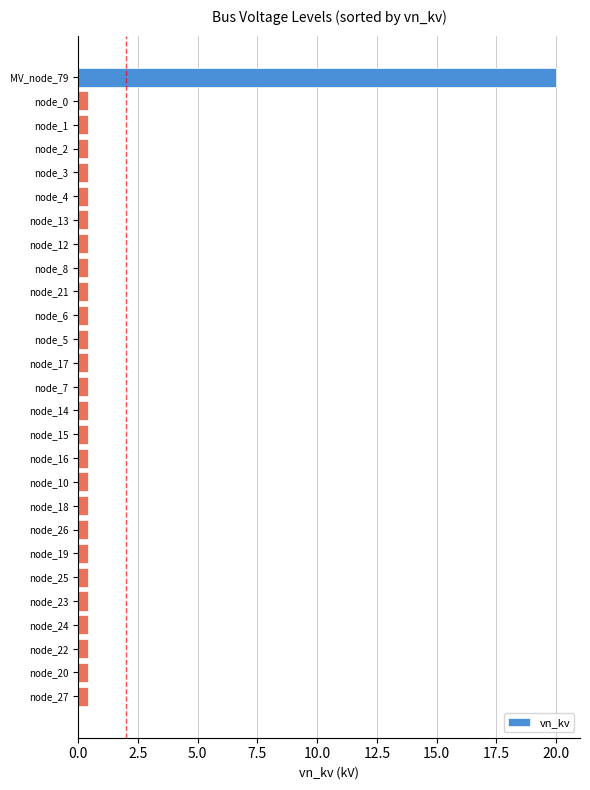

What is the label of the 14th bar from the bottom?

node_7